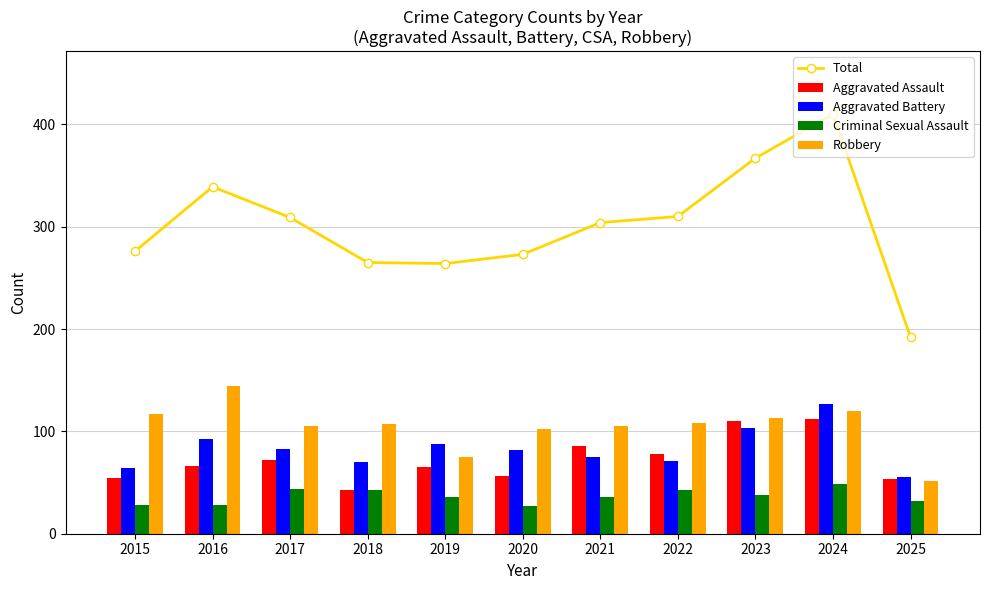

What is the sum of all Total values?

3309